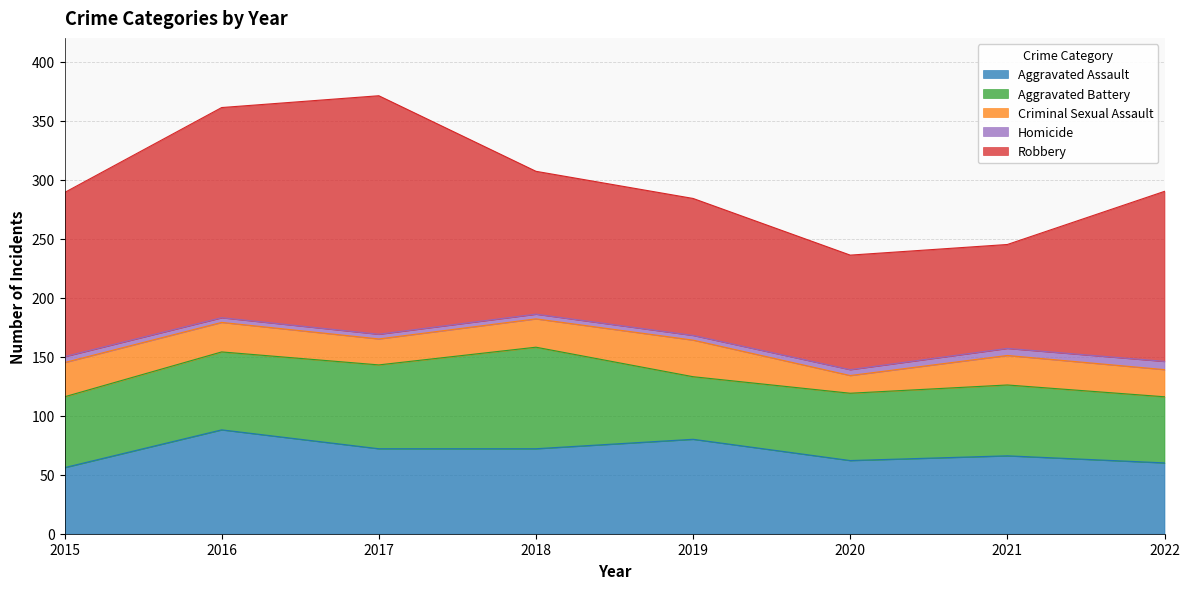

Is it true that Aggravated Assault equals 60 at 2022?

True